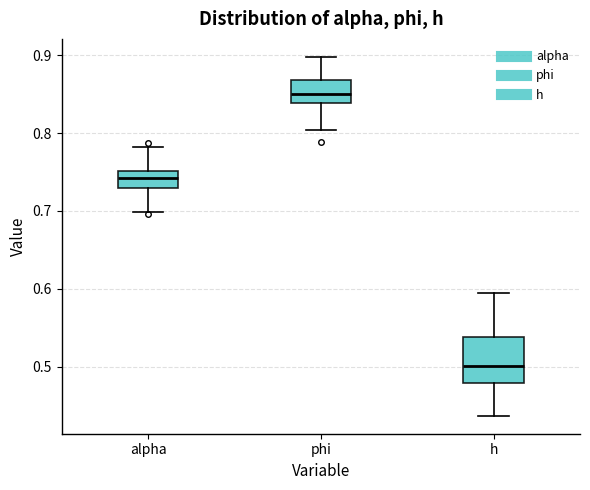

Reading left to right, read every box against the y-axis: the position of its median line, the range the box covers, and the ends of its whiskers. The values are not printed on the chart, so give them approximately, as read against the axis.

alpha: median 0.74, box 0.73 to 0.75, whiskers 0.70 to 0.78
phi: median 0.85, box 0.84 to 0.87, whiskers 0.80 to 0.90
h: median 0.50, box 0.48 to 0.54, whiskers 0.44 to 0.59